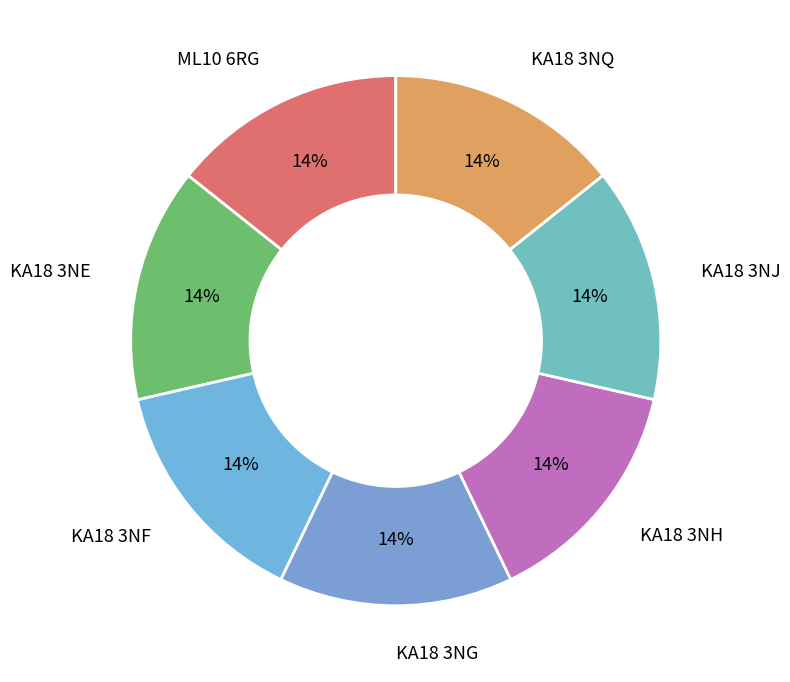

True or false: ML10 6RG accounts for 26% of the total.

False